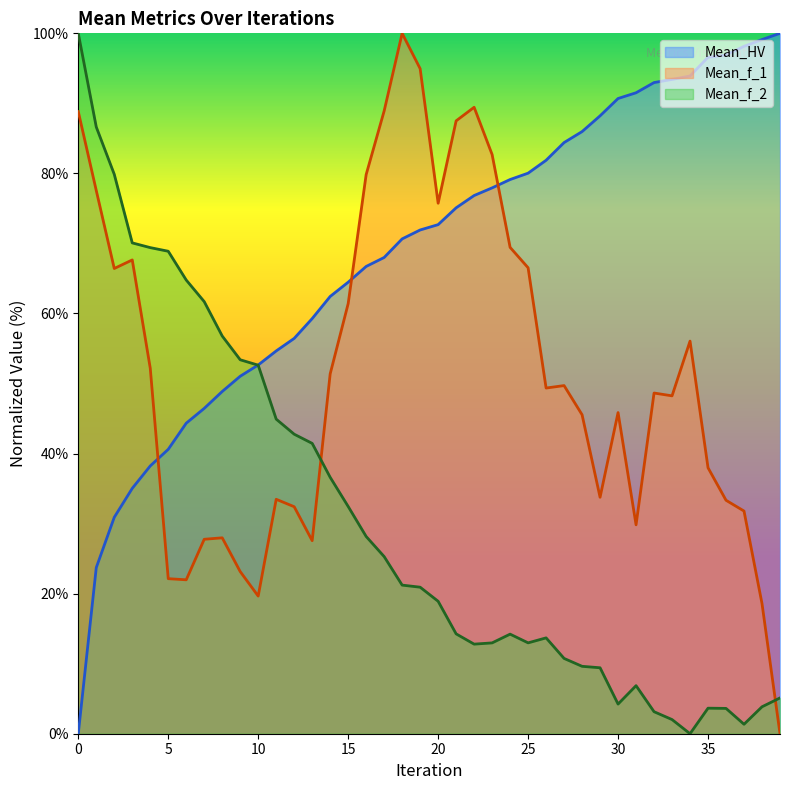

The Mean_f_2 series shows 52.6 at 10. True or false?

True